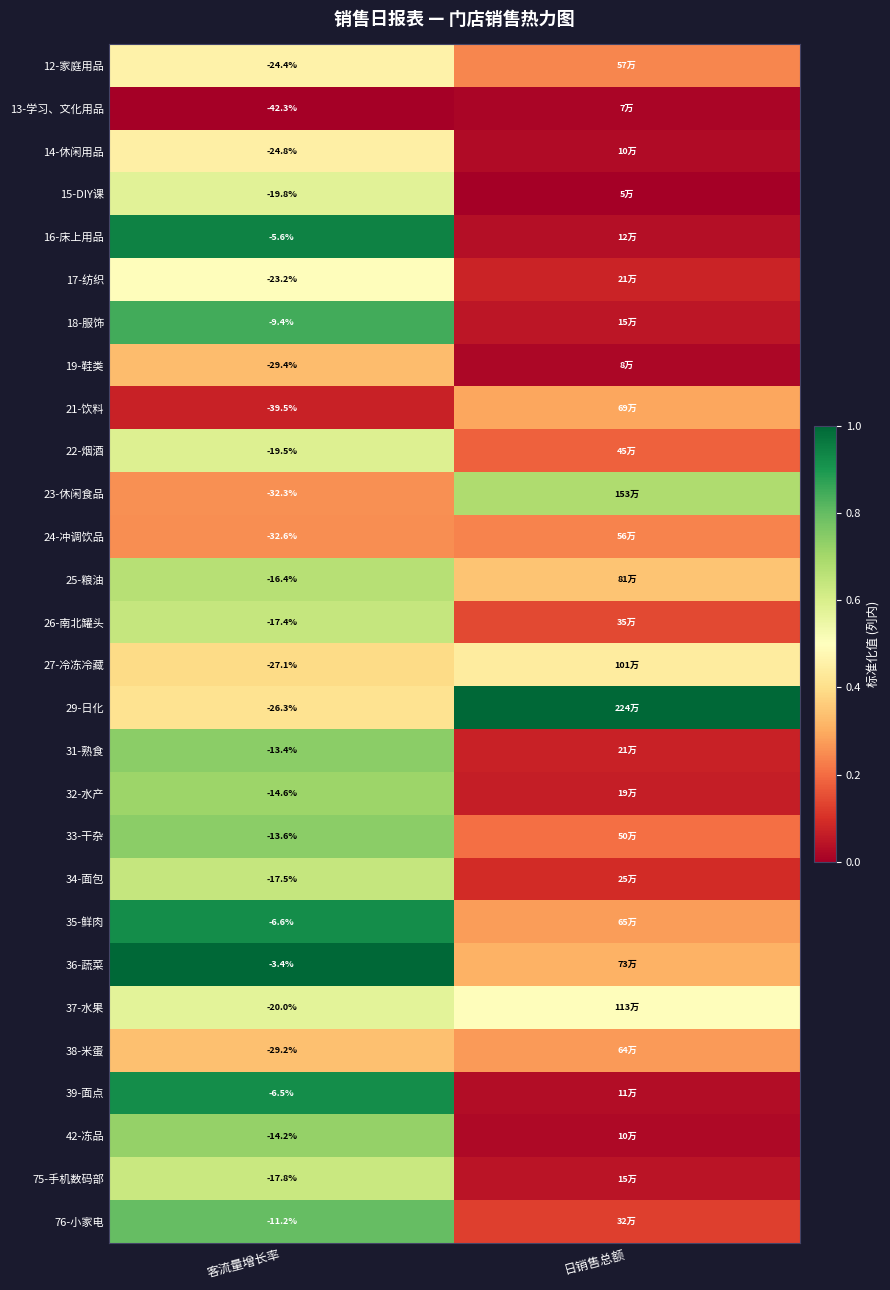

Is the value of 38-米蛋 at 客流量增长率 greater than the value of 34-面包 at 客流量增长率?

No